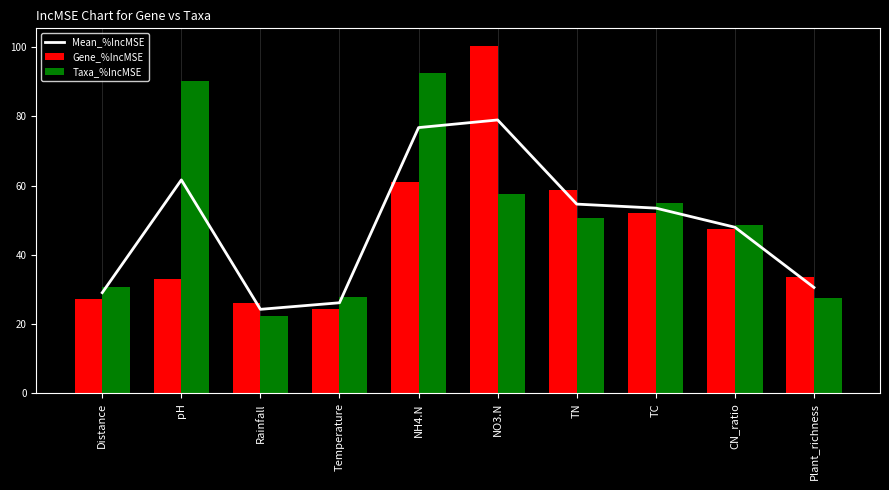

What is the difference between the maximum and minimum values in the Mean_%IncMSE series?

54.7